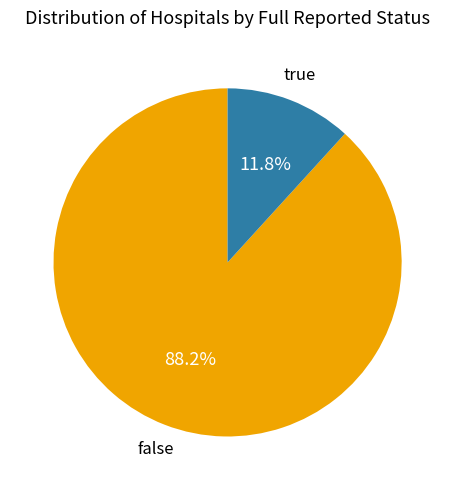

Does any single category account for the majority?

Yes